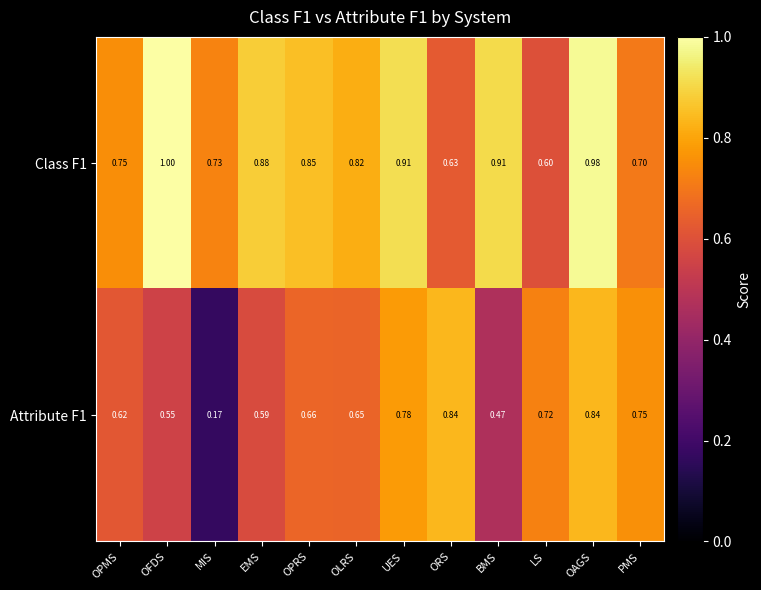

Where is Class F1 nearest to the value 0?

LS